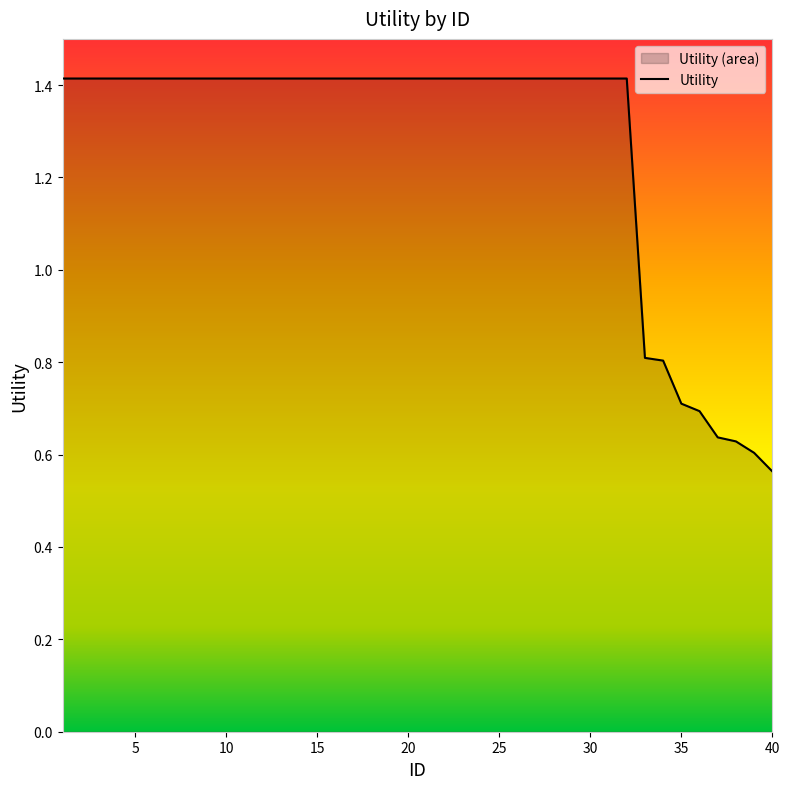

The value at 23 is 1.4. True or false?

True